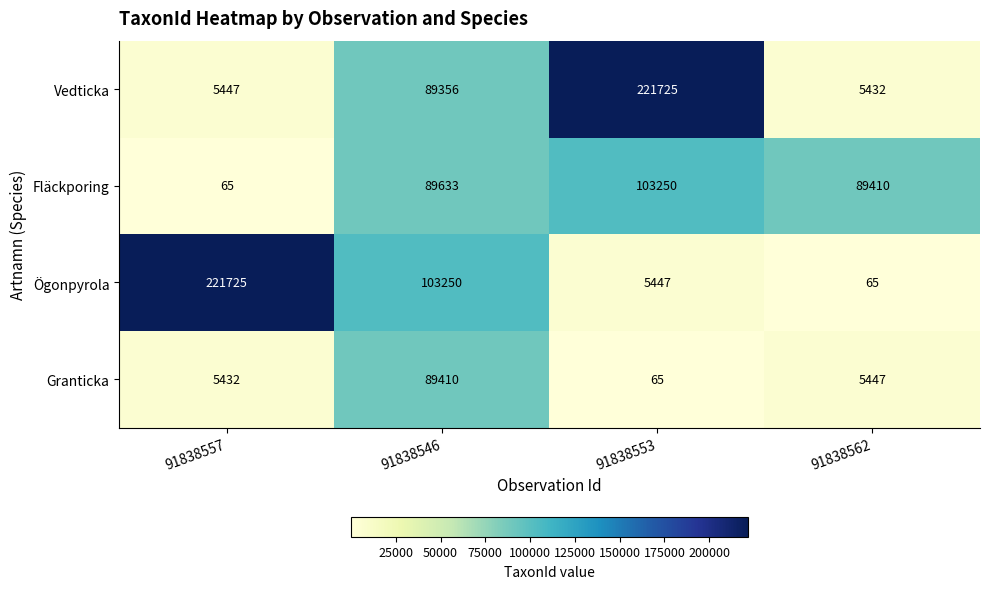

List the labels in order of Vedticka value, largest first.

91838553, 91838546, 91838557, 91838562